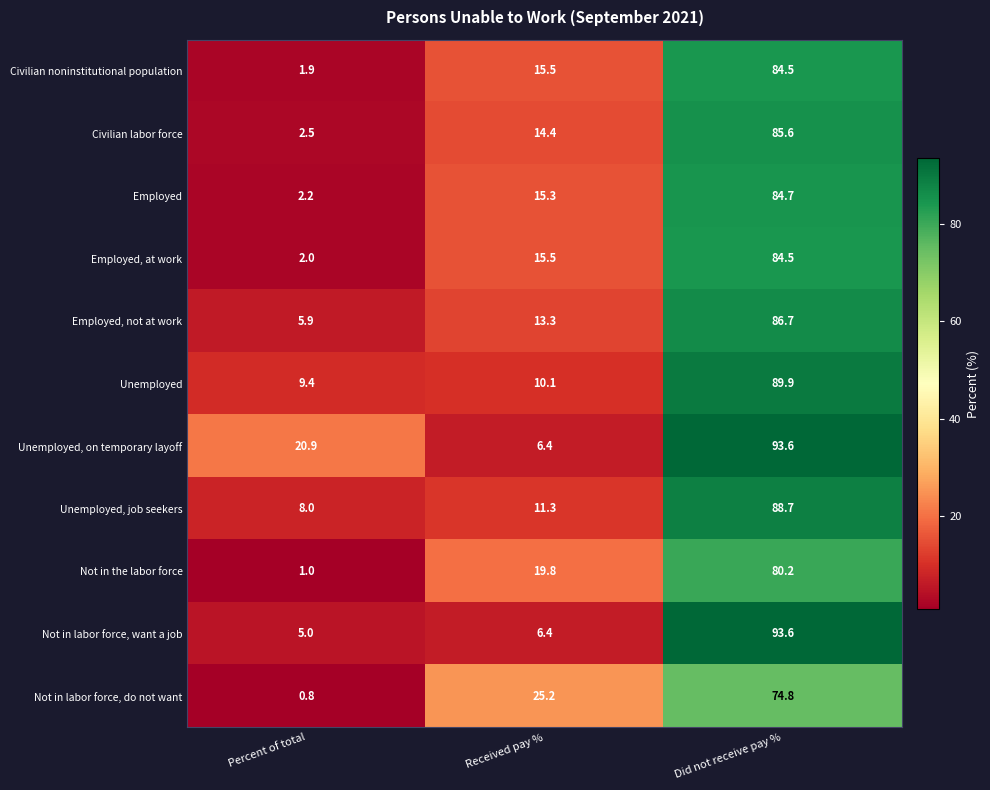

At which category is the sum across all series the highest?

Did not receive pay %